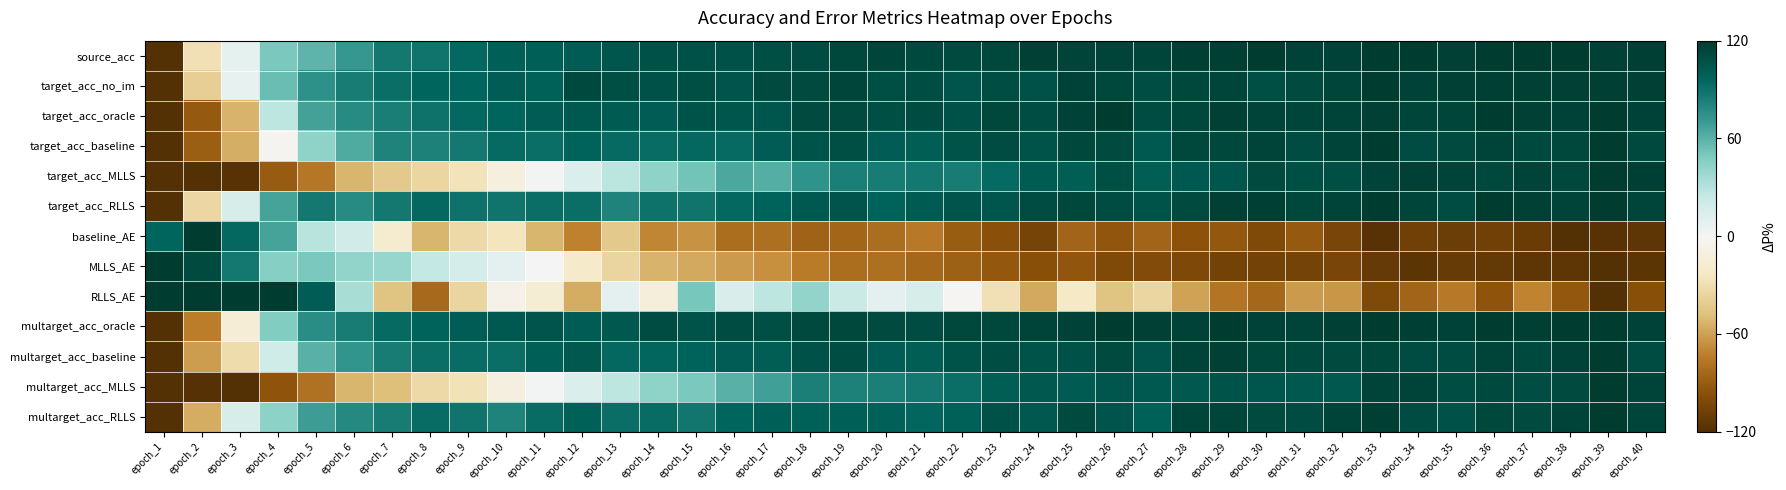

Reading left to right, what are all the values shown in this chart?

source_acc: epoch_1=-120.0	epoch_2=-28.5	epoch_3=8.1	epoch_4=49.4	epoch_5=59.0	epoch_6=71.7	epoch_7=86.9	epoch_8=88.2	epoch_9=93.9	epoch_10=99.1	epoch_11=99.1	epoch_12=100.8	epoch_13=104.8	epoch_14=106.9	epoch_15=106.9	epoch_16=107.4	epoch_17=108.2	epoch_18=110.4	epoch_19=112.6	epoch_20=113.9	epoch_21=112.2	epoch_22=111.3	epoch_23=112.6	epoch_24=117.0	epoch_25=115.2	epoch_26=115.2	epoch_27=114.3	epoch_28=117.4	epoch_29=117.4	epoch_30=118.3	epoch_31=116.1	epoch_32=116.1	epoch_33=118.3	epoch_34=118.7	epoch_35=116.5	epoch_36=119.6	epoch_37=119.6	epoch_38=120.0	epoch_39=117.0	epoch_40=117.4
target_acc_no_im: epoch_1=-120.0	epoch_2=-39.6	epoch_3=7.5	epoch_4=54.5	epoch_5=74.1	epoch_6=84.4	epoch_7=91.3	epoch_8=95.9	epoch_9=95.9	epoch_10=100.5	epoch_11=98.2	epoch_12=112.0	epoch_13=108.5	epoch_14=107.4	epoch_15=108.5	epoch_16=105.1	epoch_17=110.8	epoch_18=110.8	epoch_19=114.3	epoch_20=108.5	epoch_21=109.7	epoch_22=105.1	epoch_23=109.7	epoch_24=107.4	epoch_25=115.4	epoch_26=113.1	epoch_27=109.7	epoch_28=113.1	epoch_29=114.3	epoch_30=108.5	epoch_31=110.8	epoch_32=114.3	epoch_33=120.0	epoch_34=115.4	epoch_35=116.6	epoch_36=117.7	epoch_37=116.6	epoch_38=116.6	epoch_39=117.7	epoch_40=116.6
target_acc_oracle: epoch_1=-120.0	epoch_2=-91.5	epoch_3=-53.4	epoch_4=27.0	epoch_5=67.1	epoch_6=77.7	epoch_7=84.1	epoch_8=89.3	epoch_9=94.6	epoch_10=95.7	epoch_11=101.0	epoch_12=103.1	epoch_13=102.0	epoch_14=101.0	epoch_15=106.3	epoch_16=104.1	epoch_17=104.1	epoch_18=111.5	epoch_19=111.5	epoch_20=108.4	epoch_21=110.5	epoch_22=107.3	epoch_23=112.6	epoch_24=109.4	epoch_25=115.8	epoch_26=118.9	epoch_27=110.5	epoch_28=112.6	epoch_29=116.8	epoch_30=114.7	epoch_31=113.7	epoch_32=114.7	epoch_33=116.8	epoch_34=113.7	epoch_35=113.7	epoch_36=118.9	epoch_37=116.8	epoch_38=115.8	epoch_39=120.0	epoch_40=115.8
target_acc_baseline: epoch_1=-120.0	epoch_2=-89.0	epoch_3=-54.7	epoch_4=-2.8	epoch_5=42.6	epoch_6=63.6	epoch_7=81.3	epoch_8=82.4	epoch_9=86.8	epoch_10=93.5	epoch_11=91.2	epoch_12=96.8	epoch_13=93.5	epoch_14=92.4	epoch_15=94.6	epoch_16=93.5	epoch_17=101.2	epoch_18=106.7	epoch_19=107.8	epoch_20=101.2	epoch_21=100.1	epoch_22=106.7	epoch_23=110.0	epoch_24=106.7	epoch_25=113.4	epoch_26=111.2	epoch_27=102.3	epoch_28=113.4	epoch_29=113.4	epoch_30=114.5	epoch_31=110.0	epoch_32=114.5	epoch_33=118.9	epoch_34=110.0	epoch_35=111.2	epoch_36=114.5	epoch_37=112.3	epoch_38=113.4	epoch_39=120.0	epoch_40=112.3
target_acc_MLLS: epoch_1=-120.0	epoch_2=-120.0	epoch_3=-117.8	epoch_4=-90.3	epoch_5=-76.0	epoch_6=-51.7	epoch_7=-42.9	epoch_8=-35.2	epoch_9=-26.4	epoch_10=-11.0	epoch_11=1.1	epoch_12=13.2	epoch_13=27.5	epoch_14=42.9	epoch_15=51.7	epoch_16=63.9	epoch_17=61.7	epoch_18=73.8	epoch_19=82.6	epoch_20=84.8	epoch_21=87.0	epoch_22=84.8	epoch_23=93.6	epoch_24=101.3	epoch_25=100.2	epoch_26=107.9	epoch_27=100.2	epoch_28=102.4	epoch_29=104.6	epoch_30=111.2	epoch_31=107.9	epoch_32=107.9	epoch_33=114.5	epoch_34=116.7	epoch_35=114.5	epoch_36=113.4	epoch_37=114.5	epoch_38=113.4	epoch_39=120.0	epoch_40=117.8
target_acc_RLLS: epoch_1=-120.0	epoch_2=-34.3	epoch_3=15.9	epoch_4=66.1	epoch_5=86.9	epoch_6=77.1	epoch_7=86.9	epoch_8=94.3	epoch_9=89.4	epoch_10=88.2	epoch_11=91.8	epoch_12=91.8	epoch_13=80.8	epoch_14=89.4	epoch_15=88.2	epoch_16=94.3	epoch_17=96.7	epoch_18=102.9	epoch_19=105.3	epoch_20=96.7	epoch_21=101.6	epoch_22=105.3	epoch_23=104.1	epoch_24=110.2	epoch_25=112.7	epoch_26=110.2	epoch_27=106.5	epoch_28=111.4	epoch_29=116.3	epoch_30=117.6	epoch_31=112.7	epoch_32=115.1	epoch_33=118.8	epoch_34=113.9	epoch_35=110.2	epoch_36=118.8	epoch_37=116.3	epoch_38=115.1	epoch_39=120.0	epoch_40=113.9
baseline_AE: epoch_1=95.7	epoch_2=120.0	epoch_3=94.5	epoch_4=66.2	epoch_5=29.0	epoch_6=18.4	epoch_7=-18.5	epoch_8=-51.9	epoch_9=-33.5	epoch_10=-25.4	epoch_11=-51.8	epoch_12=-71.6	epoch_13=-42.4	epoch_14=-70.1	epoch_15=-64.9	epoch_16=-81.1	epoch_17=-80.1	epoch_18=-87.1	epoch_19=-85.1	epoch_20=-81.4	epoch_21=-75.2	epoch_22=-89.8	epoch_23=-96.3	epoch_24=-104.2	epoch_25=-86.1	epoch_26=-93.5	epoch_27=-85.8	epoch_28=-94.7	epoch_29=-92.7	epoch_30=-100.4	epoch_31=-90.9	epoch_32=-103.6	epoch_33=-118.1	epoch_34=-107.6	epoch_35=-108.9	epoch_36=-107.7	epoch_37=-110.6	epoch_38=-120.0	epoch_39=-117.6	epoch_40=-114.6
MLLS_AE: epoch_1=120.0	epoch_2=111.2	epoch_3=86.9	epoch_4=45.1	epoch_5=49.5	epoch_6=42.1	epoch_7=39.7	epoch_8=25.3	epoch_9=16.0	epoch_10=9.3	epoch_11=0.7	epoch_12=-19.8	epoch_13=-36.1	epoch_14=-52.6	epoch_15=-56.7	epoch_16=-62.3	epoch_17=-66.2	epoch_18=-74.8	epoch_19=-80.8	epoch_20=-80.5	epoch_21=-84.0	epoch_22=-87.4	epoch_23=-91.9	epoch_24=-96.9	epoch_25=-93.0	epoch_26=-101.1	epoch_27=-99.9	epoch_28=-101.4	epoch_29=-106.6	epoch_30=-106.3	epoch_31=-105.7	epoch_32=-103.5	epoch_33=-112.5	epoch_34=-115.8	epoch_35=-111.2	epoch_36=-112.8	epoch_37=-114.9	epoch_38=-115.0	epoch_39=-120.0	epoch_40=-115.8
RLLS_AE: epoch_1=120.0	epoch_2=120.0	epoch_3=120.0	epoch_4=119.5	epoch_5=100.8	epoch_6=34.4	epoch_7=-46.9	epoch_8=-82.8	epoch_9=-35.8	epoch_10=-6.4	epoch_11=-15.2	epoch_12=-55.7	epoch_13=8.6	epoch_14=-12.4	epoch_15=50.4	epoch_16=14.6	epoch_17=26.6	epoch_18=42.1	epoch_19=22.3	epoch_20=9.0	epoch_21=15.3	epoch_22=-1.4	epoch_23=-28.8	epoch_24=-56.6	epoch_25=-21.8	epoch_26=-46.3	epoch_27=-35.0	epoch_28=-59.3	epoch_29=-77.3	epoch_30=-84.0	epoch_31=-62.4	epoch_32=-64.2	epoch_33=-100.9	epoch_34=-86.2	epoch_35=-75.1	epoch_36=-94.1	epoch_37=-70.4	epoch_38=-92.0	epoch_39=-120.0	epoch_40=-96.7
multarget_acc_oracle: epoch_1=-120.0	epoch_2=-73.5	epoch_3=-14.9	epoch_4=47.0	epoch_5=76.9	epoch_6=84.6	epoch_7=93.5	epoch_8=96.8	epoch_9=101.2	epoch_10=102.3	epoch_11=105.6	epoch_12=101.2	epoch_13=103.4	epoch_14=110.0	epoch_15=106.7	epoch_16=110.0	epoch_17=107.8	epoch_18=112.3	epoch_19=113.4	epoch_20=111.2	epoch_21=110.0	epoch_22=113.4	epoch_23=113.4	epoch_24=114.5	epoch_25=115.6	epoch_26=118.9	epoch_27=116.7	epoch_28=115.6	epoch_29=118.9	epoch_30=115.6	epoch_31=114.5	epoch_32=116.7	epoch_33=120.0	epoch_34=117.8	epoch_35=115.6	epoch_36=118.9	epoch_37=117.8	epoch_38=118.9	epoch_39=118.9	epoch_40=115.6
multarget_acc_baseline: epoch_1=-120.0	epoch_2=-61.1	epoch_3=-31.1	epoch_4=18.9	epoch_5=60.0	epoch_6=72.2	epoch_7=84.4	epoch_8=91.1	epoch_9=92.2	epoch_10=91.1	epoch_11=98.9	epoch_12=103.3	epoch_13=94.4	epoch_14=95.6	epoch_15=96.7	epoch_16=101.1	epoch_17=100.0	epoch_18=107.8	epoch_19=108.9	epoch_20=101.1	epoch_21=100.0	epoch_22=106.7	epoch_23=108.9	epoch_24=106.7	epoch_25=107.8	epoch_26=111.1	epoch_27=105.6	epoch_28=114.4	epoch_29=116.7	epoch_30=113.3	epoch_31=112.2	epoch_32=111.1	epoch_33=113.3	epoch_34=110.0	epoch_35=110.0	epoch_36=114.4	epoch_37=112.2	epoch_38=115.6	epoch_39=120.0	epoch_40=110.0
multarget_acc_MLLS: epoch_1=-120.0	epoch_2=-118.9	epoch_3=-120.0	epoch_4=-94.2	epoch_5=-79.1	epoch_6=-52.2	epoch_7=-47.9	epoch_8=-32.8	epoch_9=-27.4	epoch_10=-10.2	epoch_11=1.6	epoch_12=13.5	epoch_13=26.4	epoch_14=42.5	epoch_15=49.0	epoch_16=60.8	epoch_17=68.3	epoch_18=83.4	epoch_19=82.3	epoch_20=83.4	epoch_21=86.6	epoch_22=90.9	epoch_23=99.6	epoch_24=103.9	epoch_25=101.7	epoch_26=104.9	epoch_27=102.8	epoch_28=103.9	epoch_29=106.0	epoch_30=104.9	epoch_31=103.9	epoch_32=103.9	epoch_33=114.6	epoch_34=114.6	epoch_35=109.2	epoch_36=112.5	epoch_37=109.2	epoch_38=111.4	epoch_39=120.0	epoch_40=114.6
multarget_acc_RLLS: epoch_1=-120.0	epoch_2=-55.7	epoch_3=15.0	epoch_4=43.9	epoch_5=68.6	epoch_6=78.2	epoch_7=84.6	epoch_8=92.1	epoch_9=88.9	epoch_10=81.4	epoch_11=92.1	epoch_12=97.5	epoch_13=91.1	epoch_14=92.1	epoch_15=87.9	epoch_16=96.4	epoch_17=98.6	epoch_18=97.5	epoch_19=98.6	epoch_20=97.5	epoch_21=95.4	epoch_22=97.5	epoch_23=107.1	epoch_24=103.9	epoch_25=111.4	epoch_26=105.0	epoch_27=97.5	epoch_28=113.6	epoch_29=113.6	epoch_30=111.4	epoch_31=110.4	epoch_32=114.6	epoch_33=117.9	epoch_34=110.4	epoch_35=107.1	epoch_36=112.5	epoch_37=111.4	epoch_38=114.6	epoch_39=120.0	epoch_40=113.6